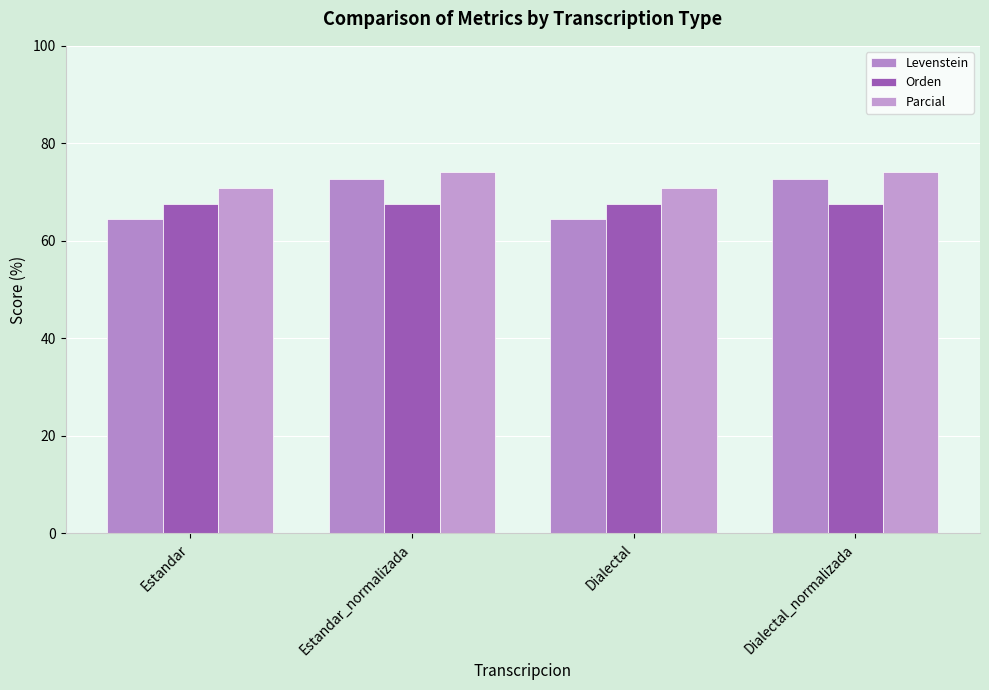

How many data points in Parcial are above 74?

2